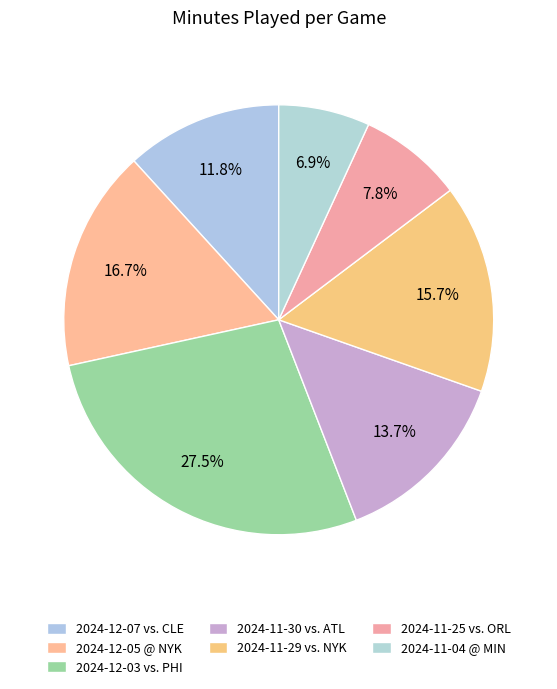

Is the sum of 2024-12-05 @ NYK and 2024-11-30 vs. ATL greater than half?

No